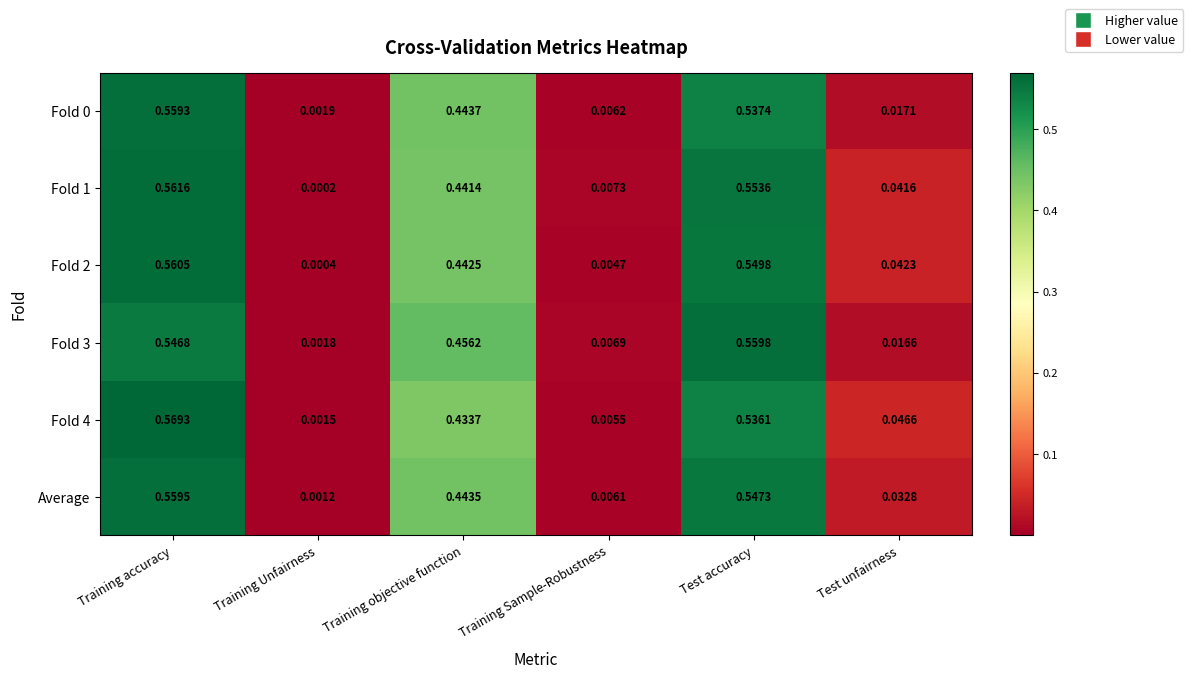

Which category has the highest value in the Fold 1 series?

Training accuracy